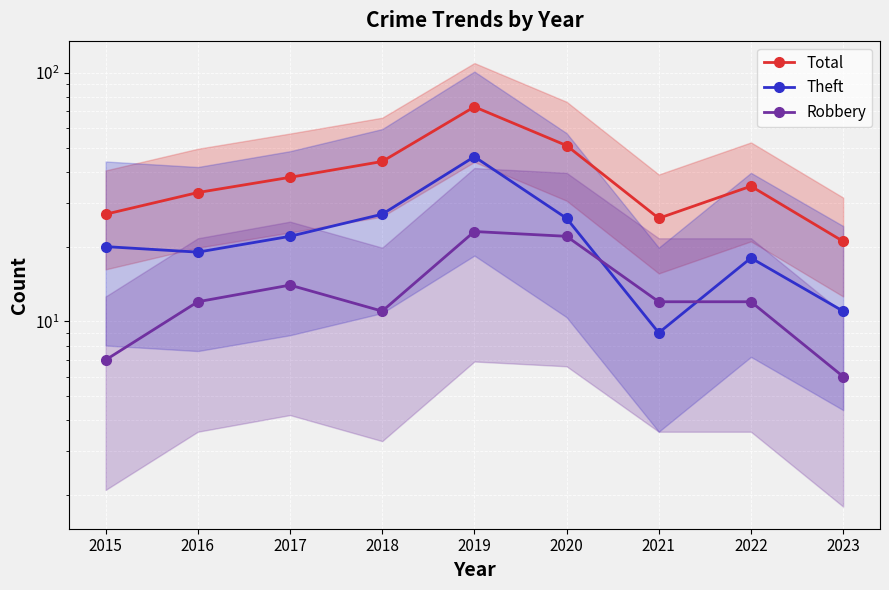

Rank the categories by Theft value from lowest to highest.

2021, 2023, 2022, 2016, 2015, 2017, 2020, 2018, 2019